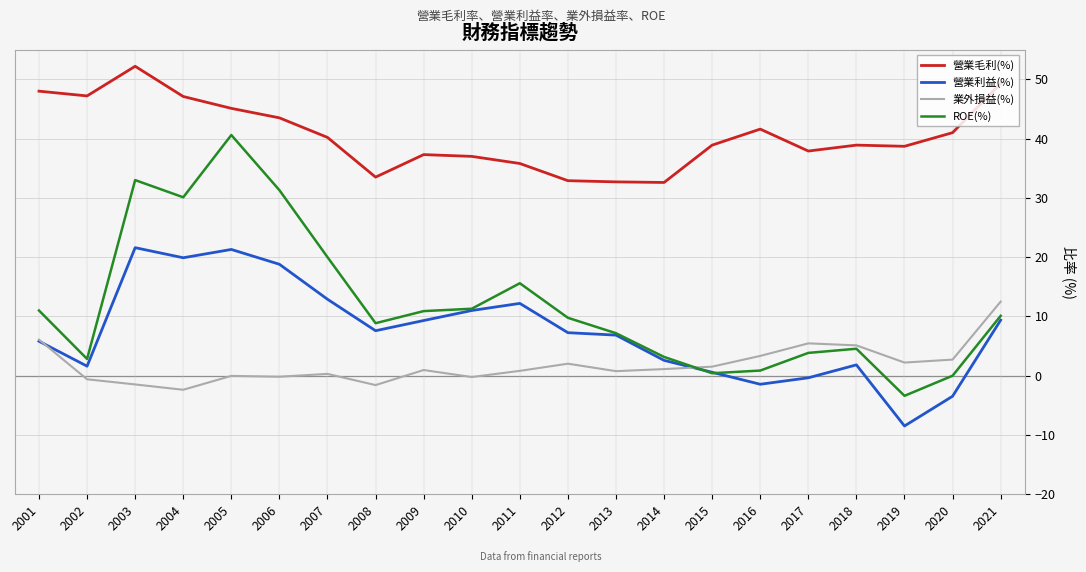

Is it true that 營業利益(%) equals 10.0 at 2005?

False